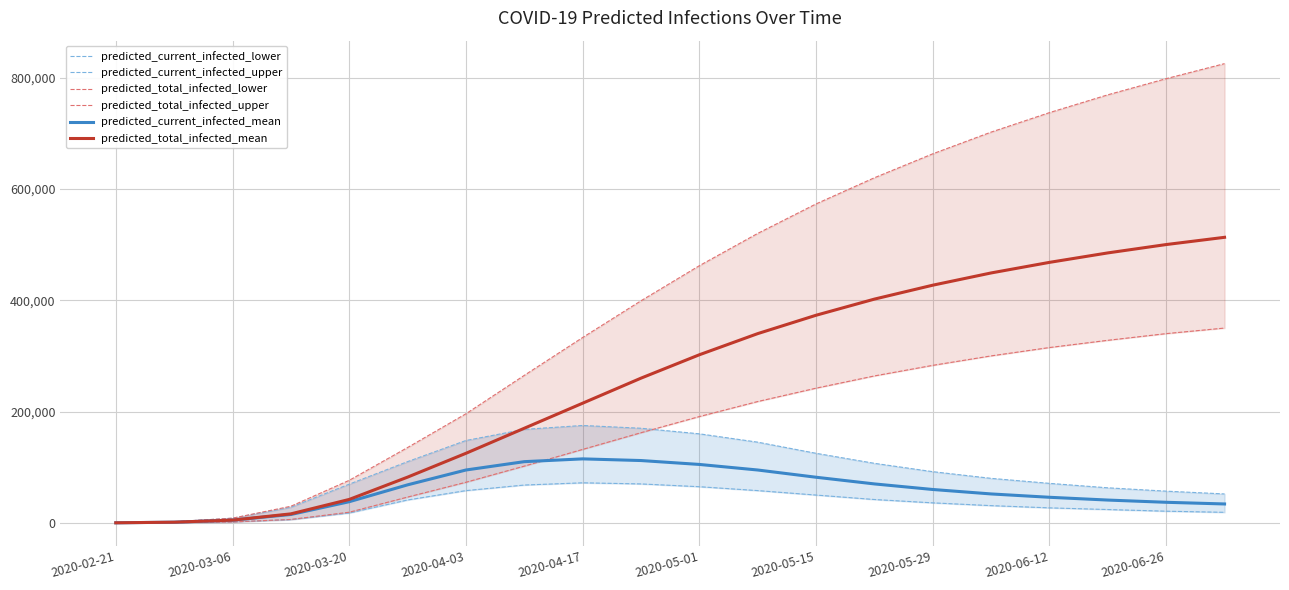

What is the maximum value for predicted_total_infected_mean?

513000